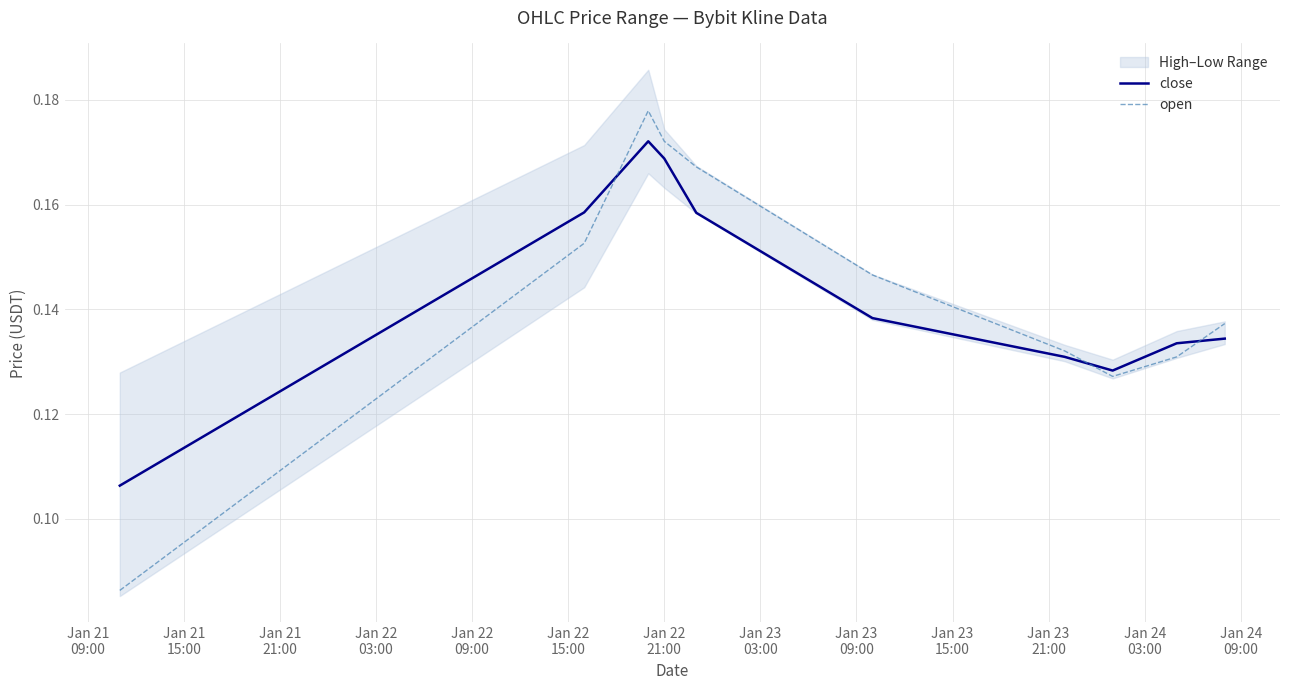

What is the value of the open point at the 3rd from the left?

0.2